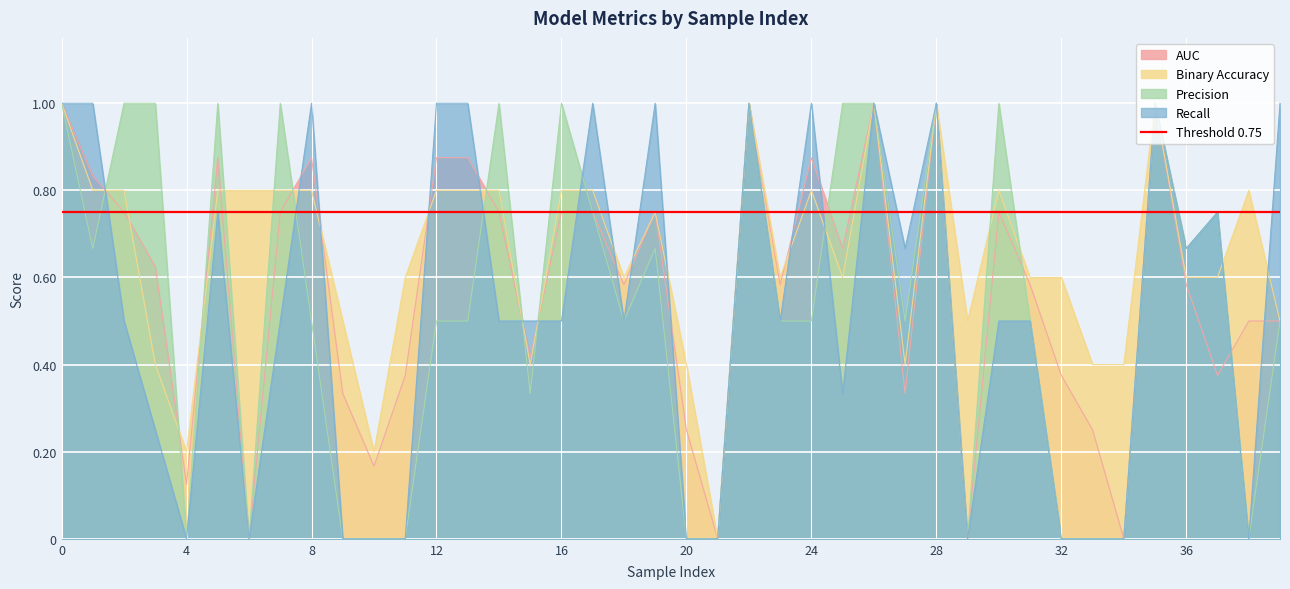

Is it true that auc equals 0.5 at 11?

False